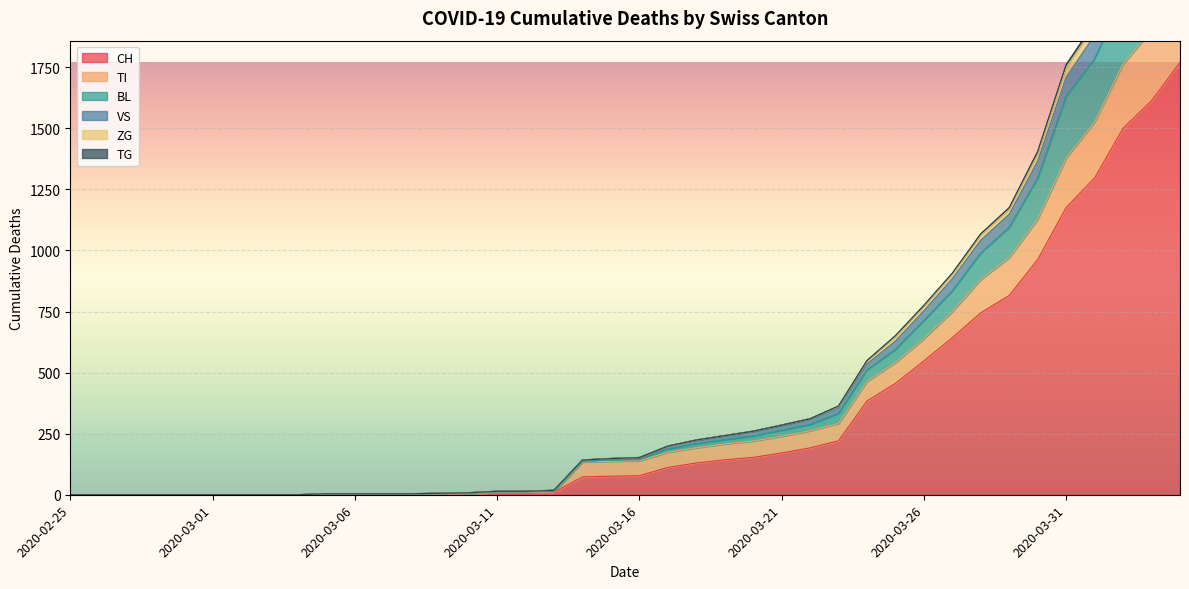

Count the number of categories in the chart.

40